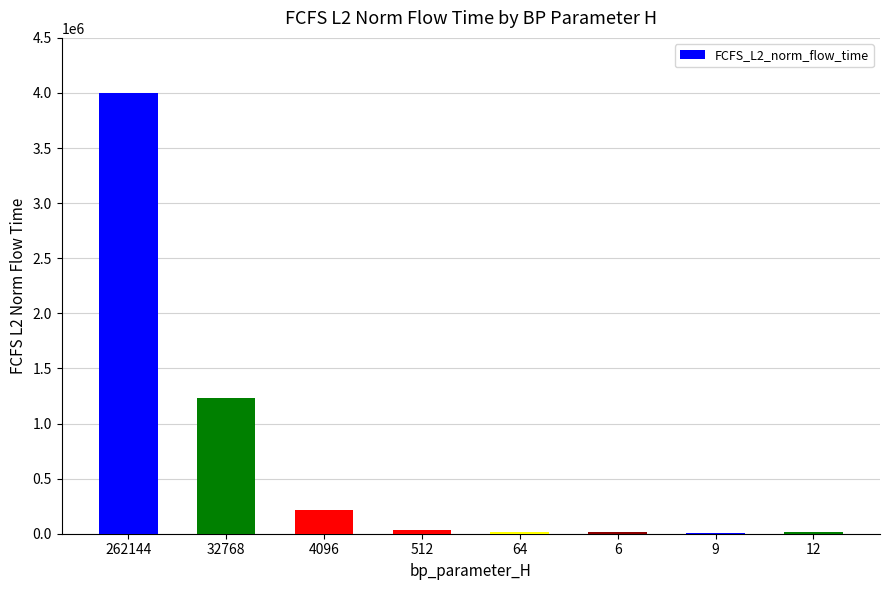

How many data points does each series have?

8